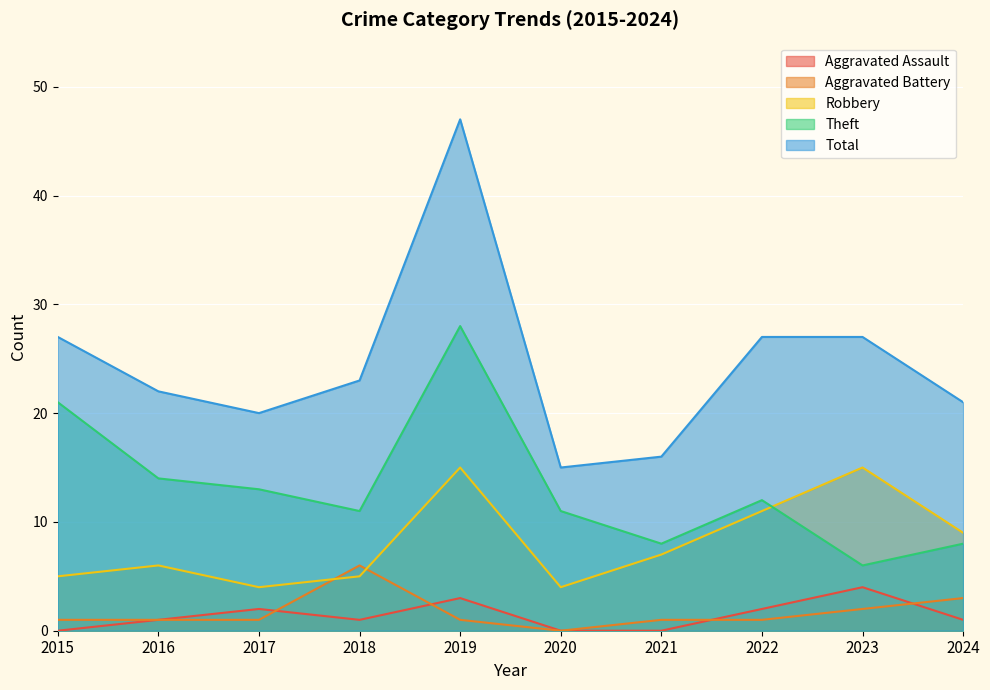

Reading right to left, extract all data points from this chart.

Aggravated Assault: 1	4	2	0	0	3	1	2	1	0
Aggravated Battery: 3	2	1	1	0	1	6	1	1	1
Robbery: 9	15	11	7	4	15	5	4	6	5
Theft: 8	6	12	8	11	28	11	13	14	21
Total: 21	27	27	16	15	47	23	20	22	27